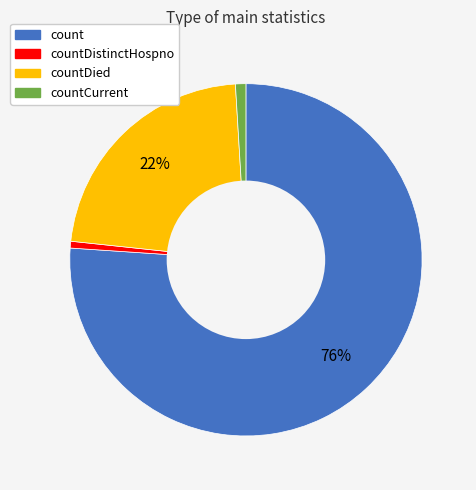

Does any single category account for the majority?

Yes